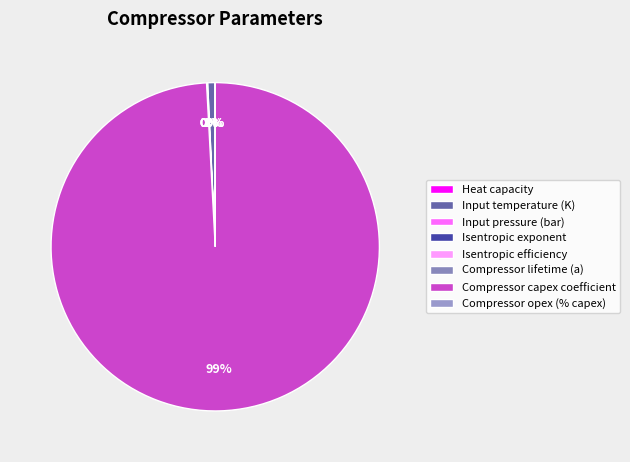

How many slices are in this pie chart?

8